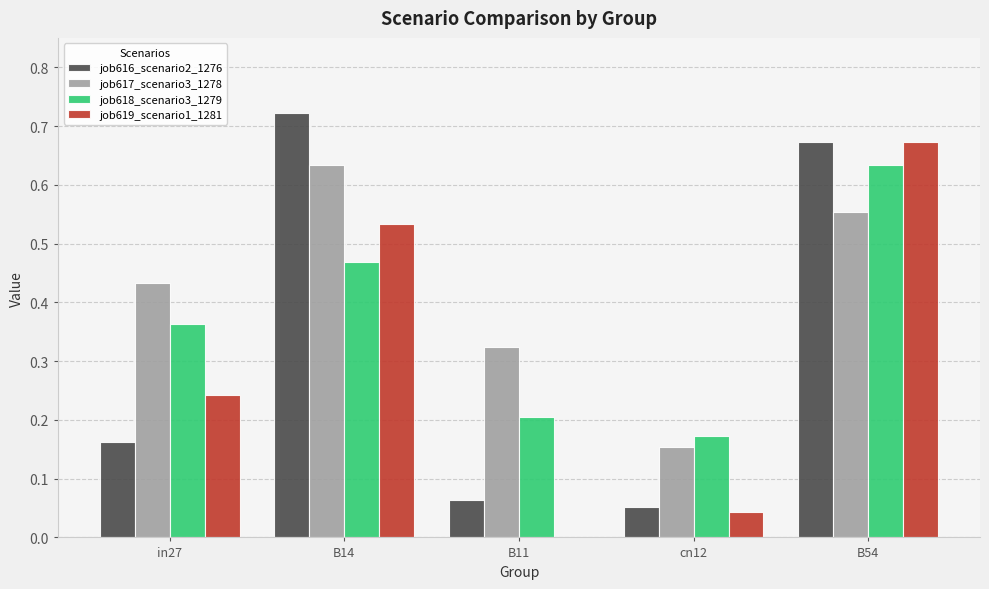

The job616_scenario2_1276 series shows 0.2 at in27. True or false?

True